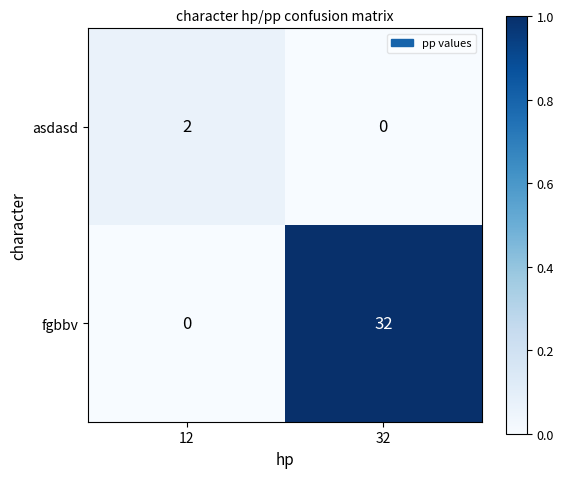

At which category is the sum across all series the highest?

32